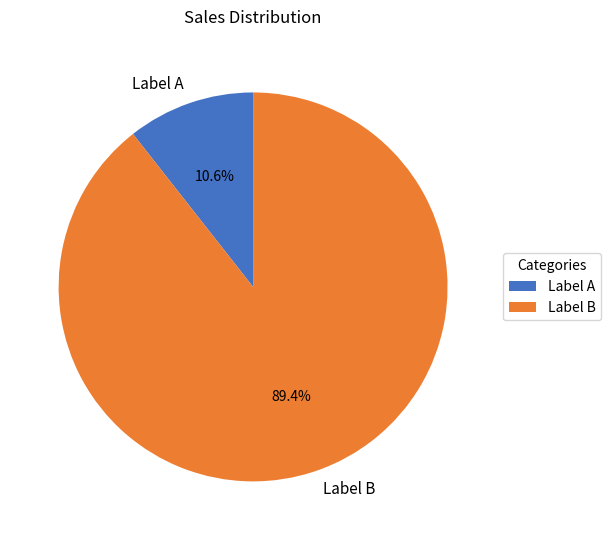

What is the largest slice in the pie chart?

Label B